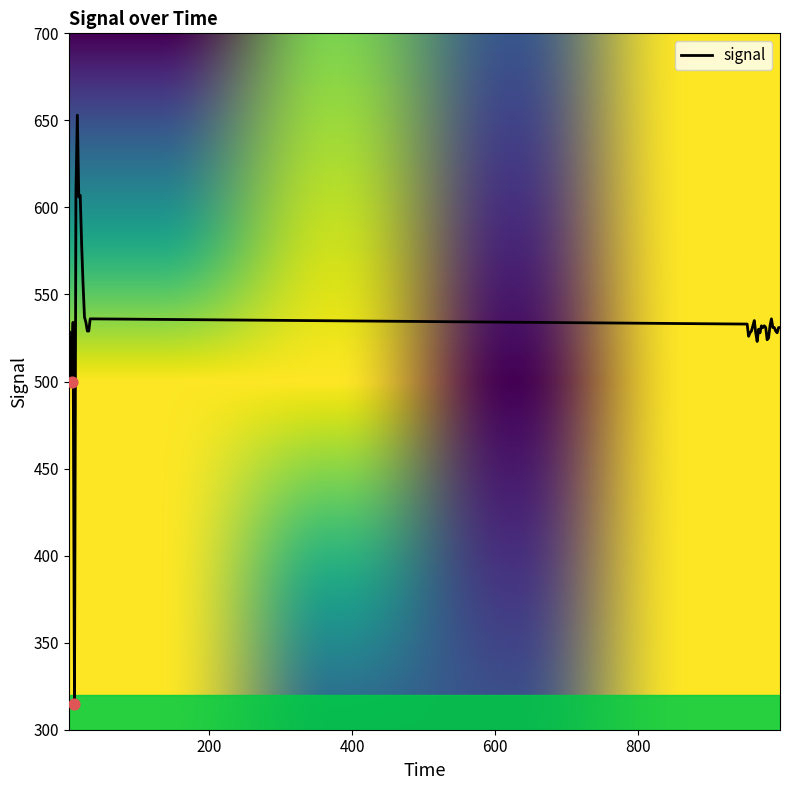

What is the smallest value displayed?

315